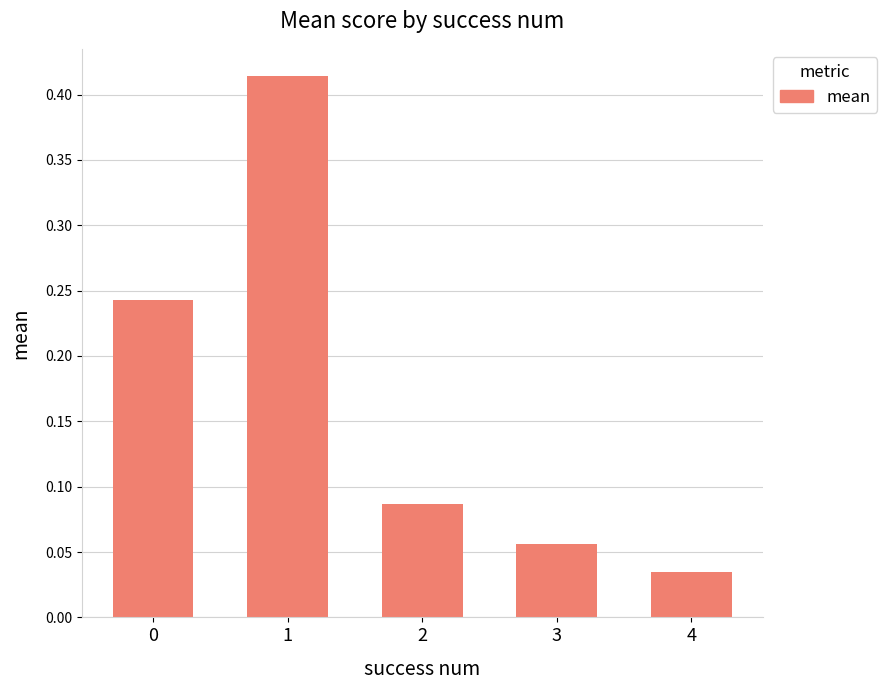

Is it true that the value at 0 is 0.4?

False